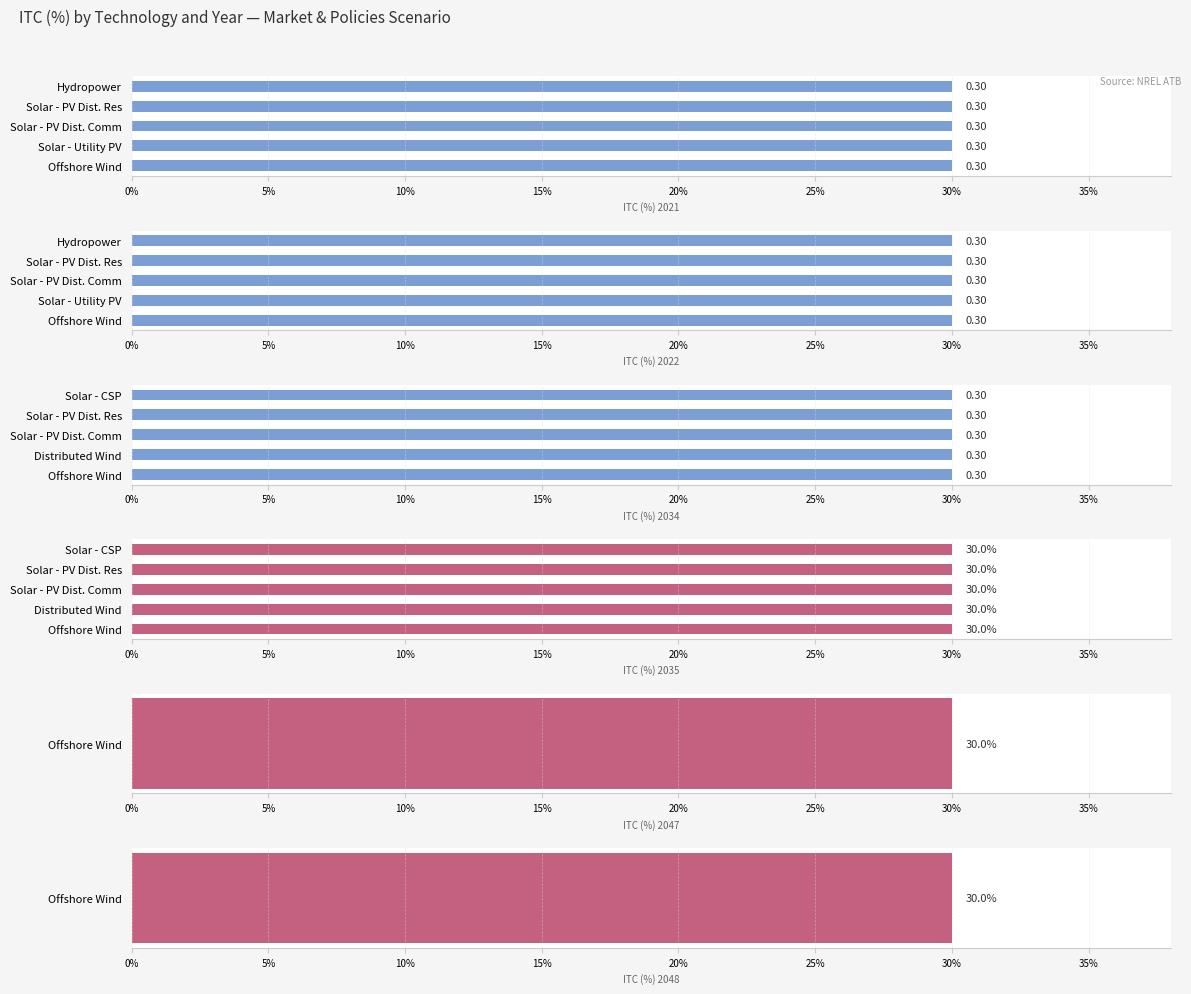

True or false: ITC (%) 2034 has a value of 0.1 at Solar - PV Dist. Res.

False